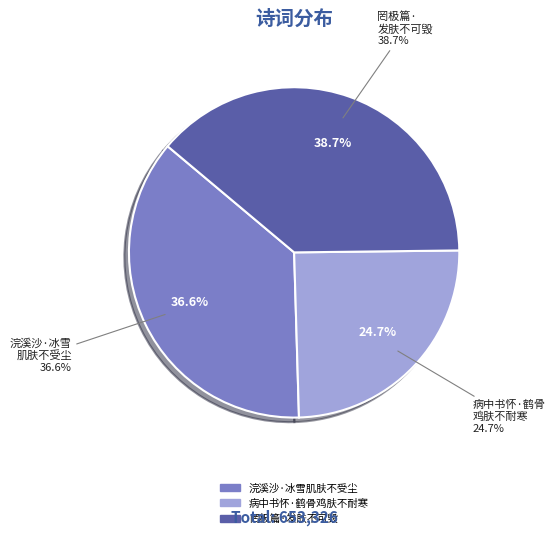

What is the change in value from 浣溪沙·冰雪肌肤不受尘 to 罔极篇·发肤不可毁?

+13854